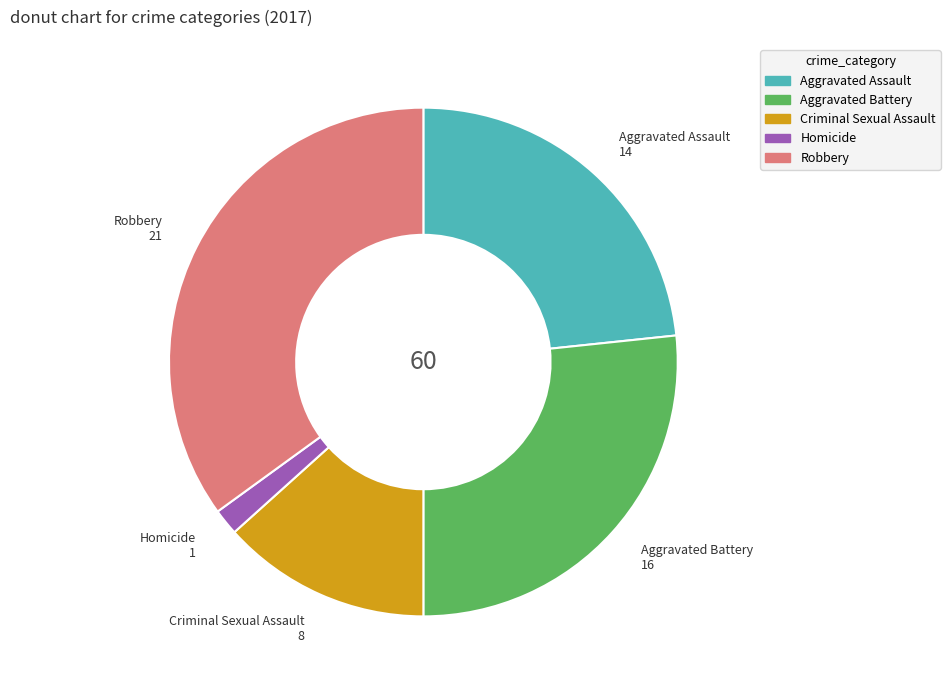

Combined, do Aggravated Assault and Robbery account for over 50%?

Yes